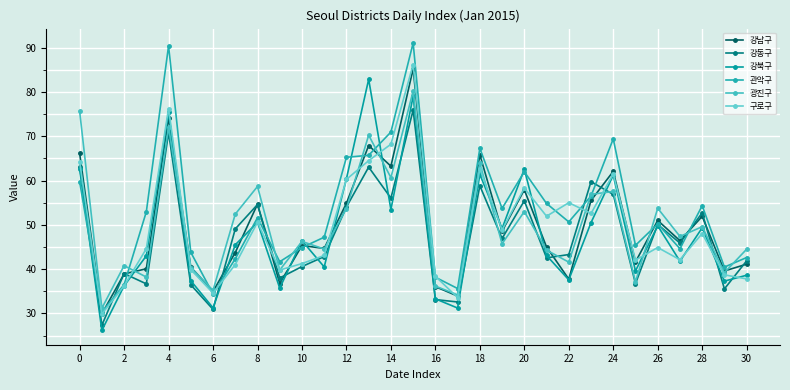

What is the difference between the maximum and second lowest values in the 강동구 series?

45.0